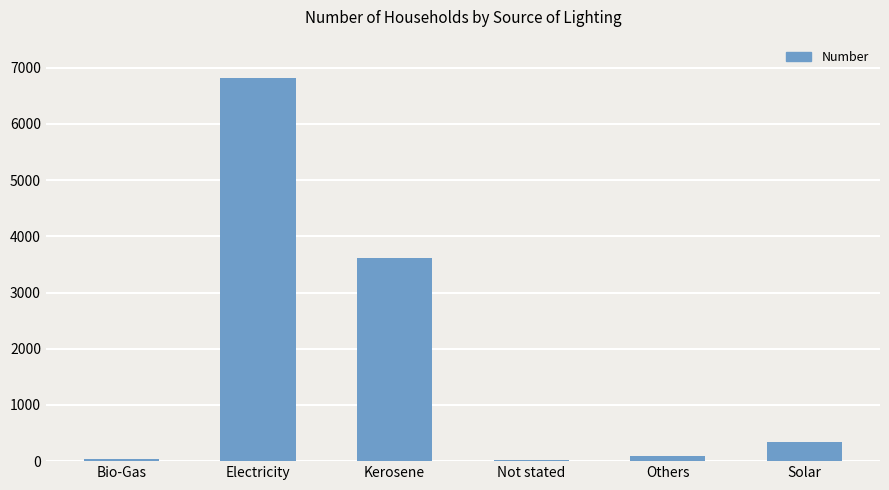

Is it true that the value at Others is 93?

True